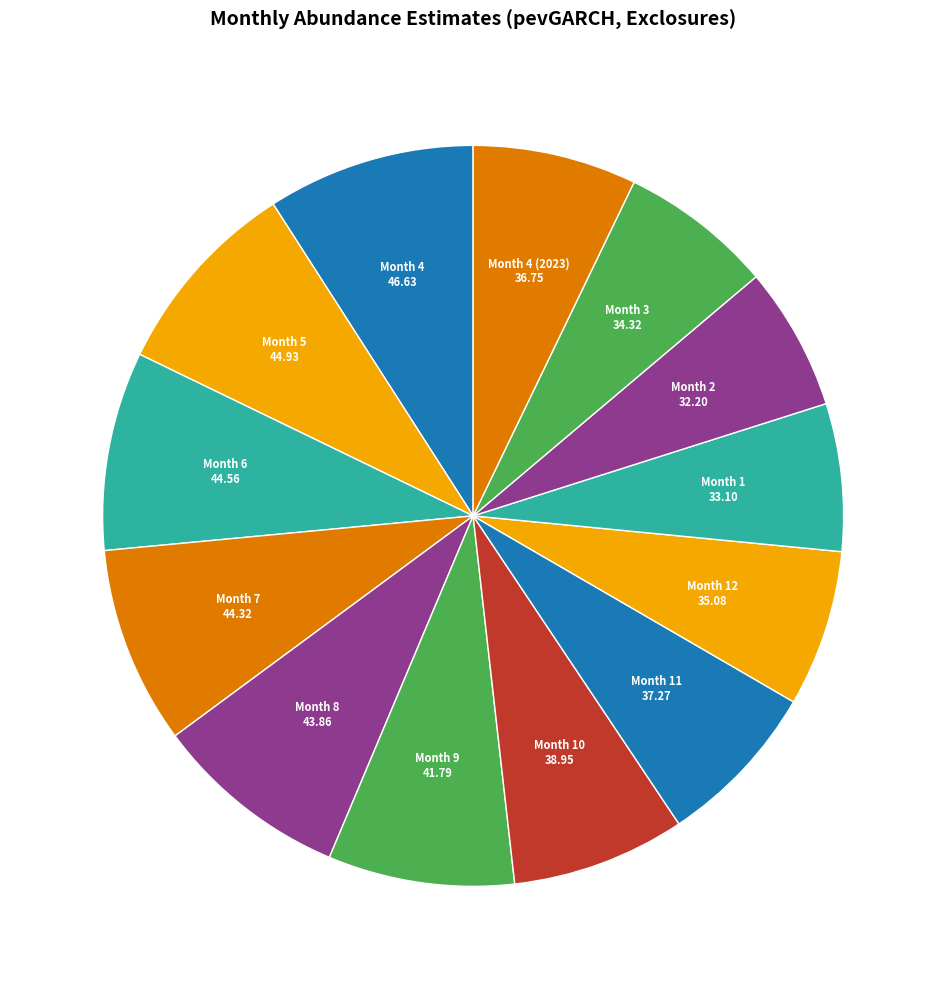

Is there any slice that represents more than half of the pie?

No